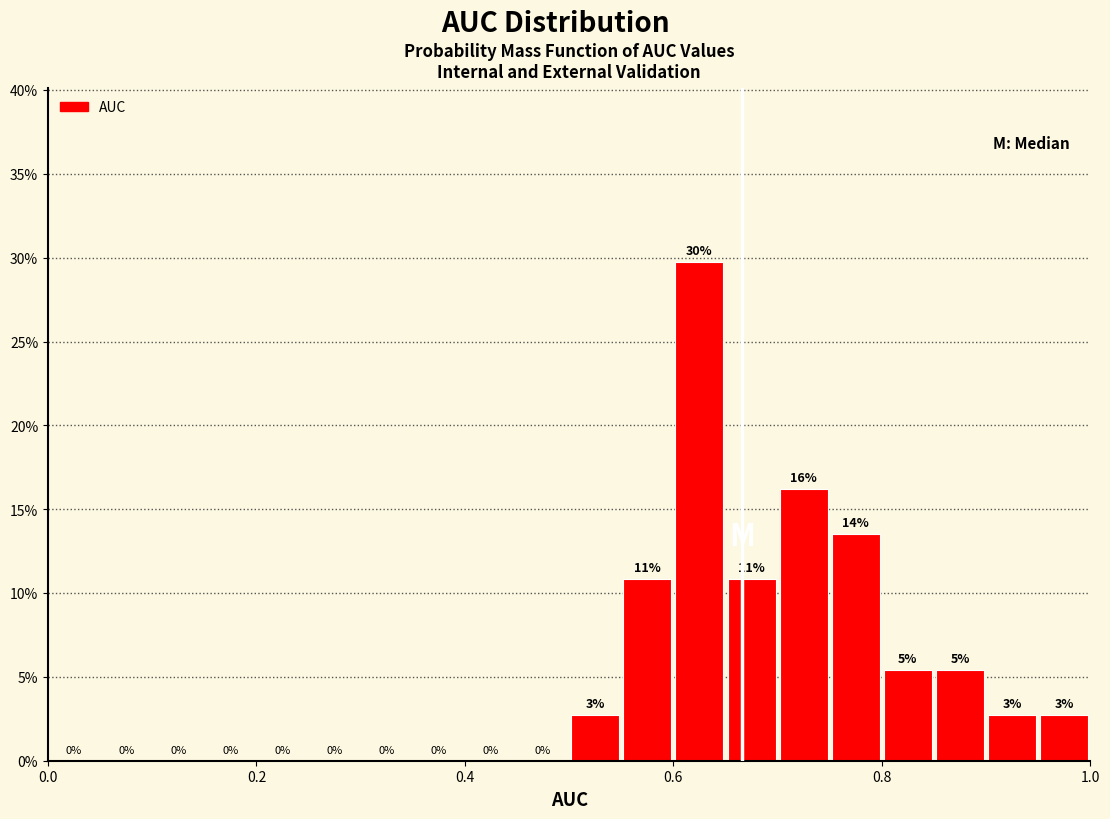

Around what value on the x-axis is the tallest bar? Give the approximate position of its centre, as read against the axis.

0.62